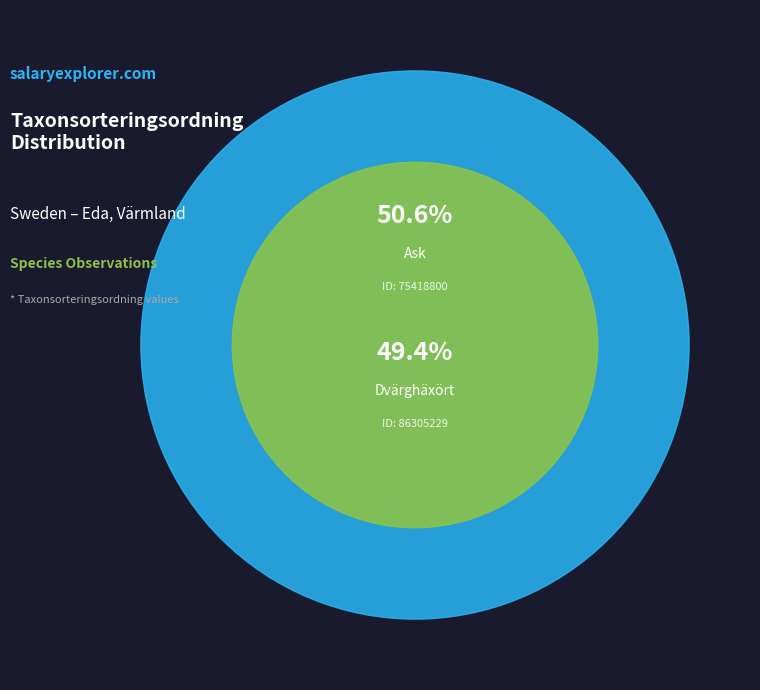

Rank the categories by value from lowest to highest.

Dvärghäxört (86305229), Ask (75418800)